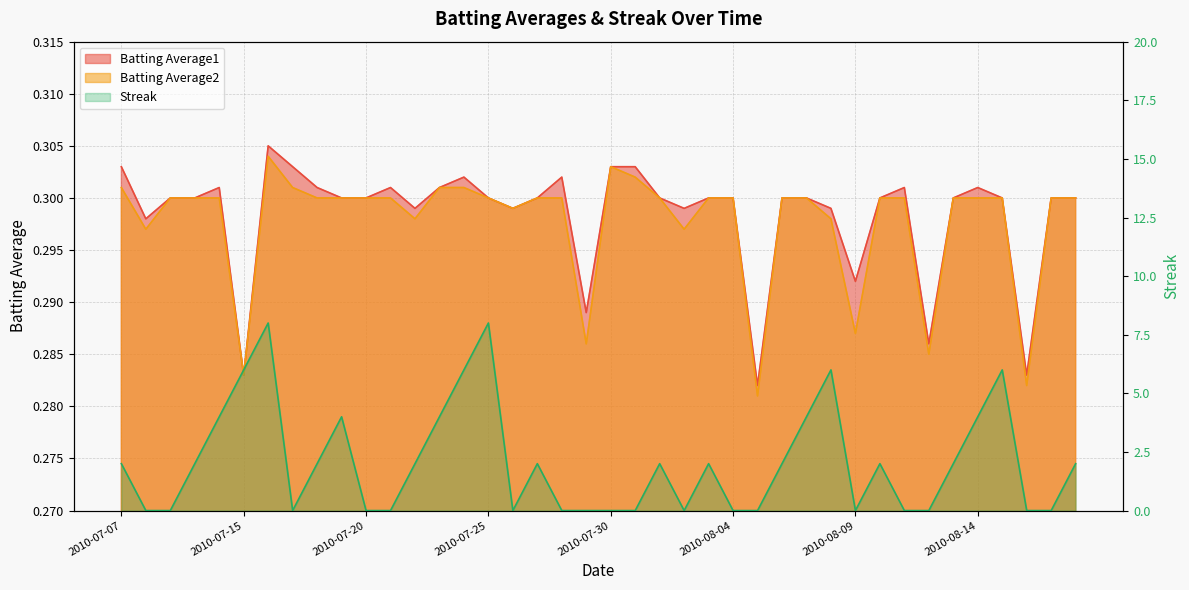

Reading left to right, list all the values displayed in this chart.

Batting Average1: 2010-07-07=0.3	2010-07-08=0.3	2010-07-09=0.3	2010-07-10=0.3	2010-07-11=0.3	2010-07-15=0.3	2010-07-16=0.3	2010-07-17=0.3	2010-07-18=0.3	2010-07-19=0.3	2010-07-20=0.3	2010-07-21=0.3	2010-07-22=0.3	2010-07-23=0.3	2010-07-24=0.3	2010-07-25=0.3	2010-07-26=0.3	2010-07-27=0.3	2010-07-28=0.3	2010-07-29=0.3	2010-07-30=0.3	2010-07-31=0.3	2010-08-01=0.3	2010-08-02=0.3	2010-08-03=0.3	2010-08-04=0.3	2010-08-05=0.3	2010-08-06=0.3	2010-08-07=0.3	2010-08-08=0.3	2010-08-09=0.3	2010-08-10=0.3	2010-08-11=0.3	2010-08-12=0.3	2010-08-13=0.3	2010-08-14=0.3	2010-08-15=0.3	2010-08-16=0.3	2010-08-17=0.3	2010-08-18=0.3
Batting Average2: 2010-07-07=0.3	2010-07-08=0.3	2010-07-09=0.3	2010-07-10=0.3	2010-07-11=0.3	2010-07-15=0.3	2010-07-16=0.3	2010-07-17=0.3	2010-07-18=0.3	2010-07-19=0.3	2010-07-20=0.3	2010-07-21=0.3	2010-07-22=0.3	2010-07-23=0.3	2010-07-24=0.3	2010-07-25=0.3	2010-07-26=0.3	2010-07-27=0.3	2010-07-28=0.3	2010-07-29=0.3	2010-07-30=0.3	2010-07-31=0.3	2010-08-01=0.3	2010-08-02=0.3	2010-08-03=0.3	2010-08-04=0.3	2010-08-05=0.3	2010-08-06=0.3	2010-08-07=0.3	2010-08-08=0.3	2010-08-09=0.3	2010-08-10=0.3	2010-08-11=0.3	2010-08-12=0.3	2010-08-13=0.3	2010-08-14=0.3	2010-08-15=0.3	2010-08-16=0.3	2010-08-17=0.3	2010-08-18=0.3
Streak: 2010-07-07=2.0	2010-07-08=0.0	2010-07-09=0.0	2010-07-10=2.0	2010-07-11=4.0	2010-07-15=6.0	2010-07-16=8.0	2010-07-17=0.0	2010-07-18=2.0	2010-07-19=4.0	2010-07-20=0.0	2010-07-21=0.0	2010-07-22=2.0	2010-07-23=4.0	2010-07-24=6.0	2010-07-25=8.0	2010-07-26=0.0	2010-07-27=2.0	2010-07-28=0.0	2010-07-29=0.0	2010-07-30=0.0	2010-07-31=0.0	2010-08-01=2.0	2010-08-02=0.0	2010-08-03=2.0	2010-08-04=0.0	2010-08-05=0.0	2010-08-06=2.0	2010-08-07=4.0	2010-08-08=6.0	2010-08-09=0.0	2010-08-10=2.0	2010-08-11=0.0	2010-08-12=0.0	2010-08-13=2.0	2010-08-14=4.0	2010-08-15=6.0	2010-08-16=0.0	2010-08-17=0.0	2010-08-18=2.0